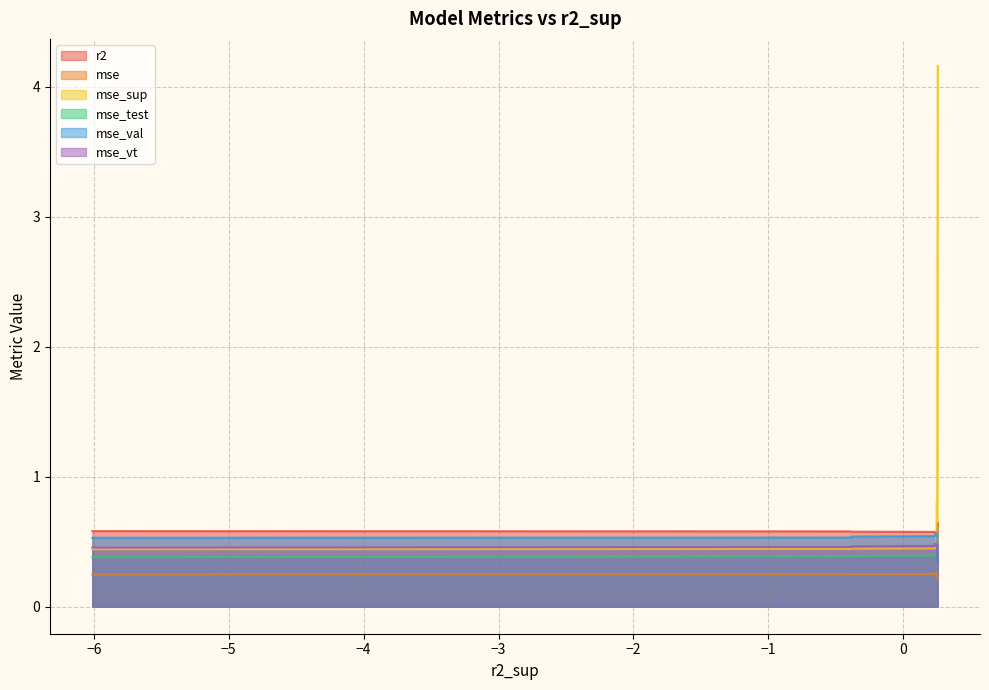

True or false: mse_sup and mse_val intersect in this chart.

True